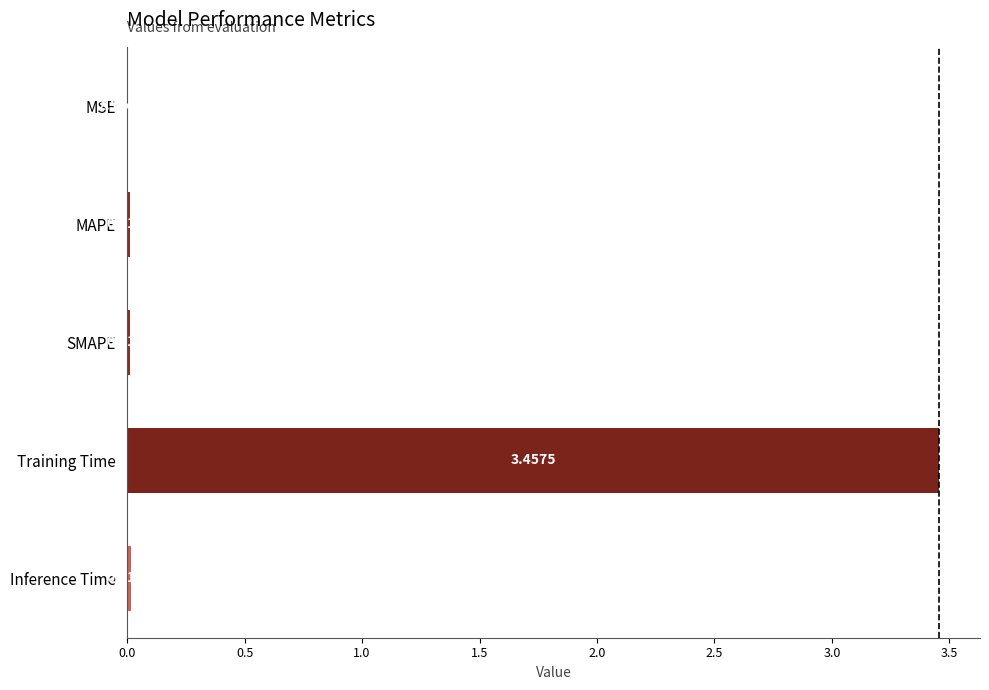

At which label is the value closest to 1?

Inference Time